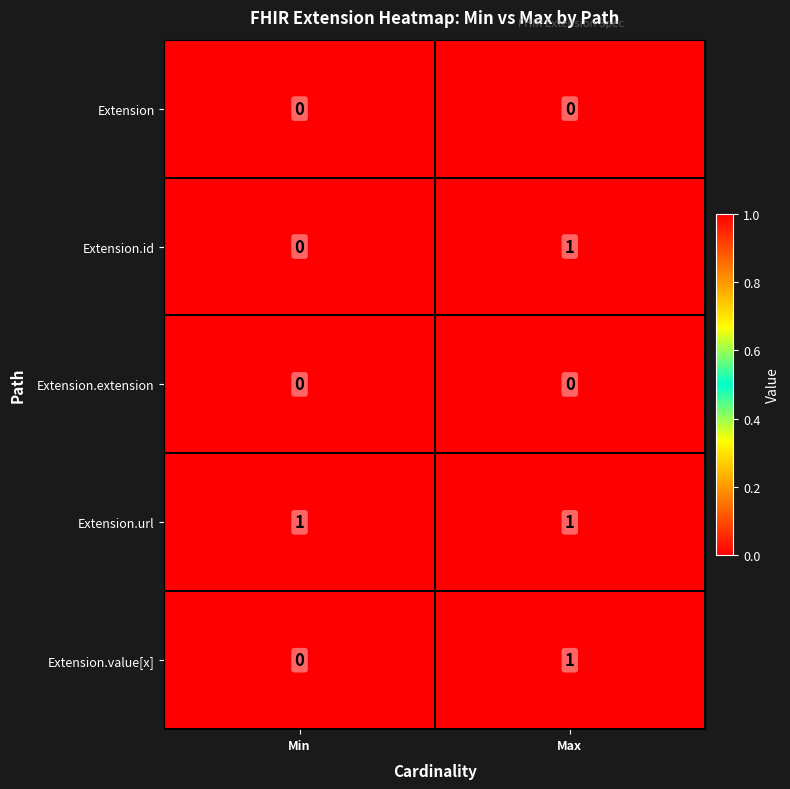

What is the total value across all series at Min?

1